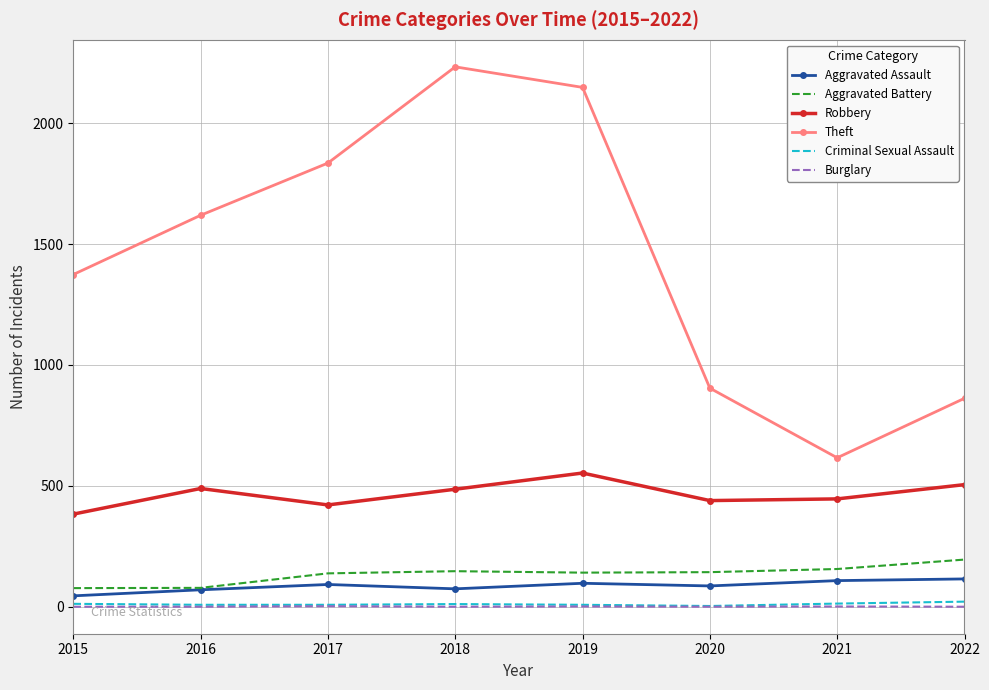

Which series has the widest spread of values?

Theft